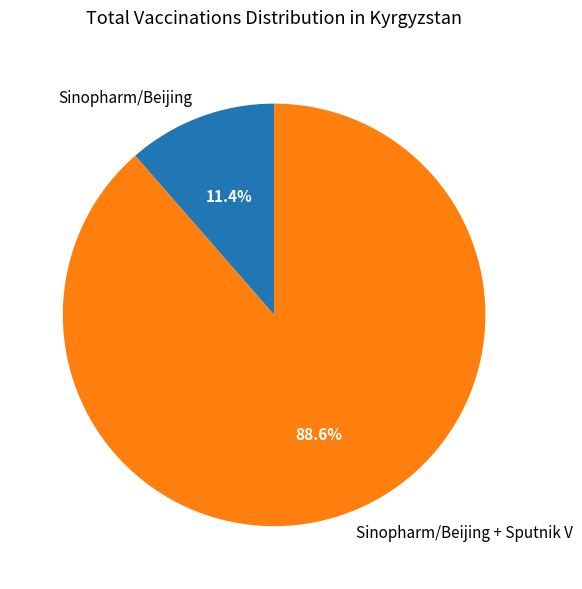

What is the smallest slice in the pie chart?

Sinopharm/Beijing